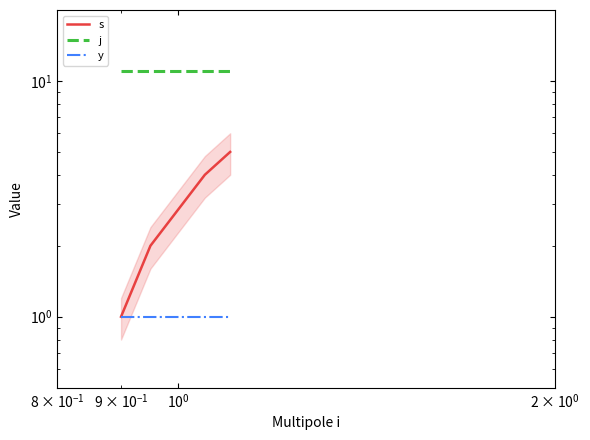

Does the chart have visible grid lines?

No